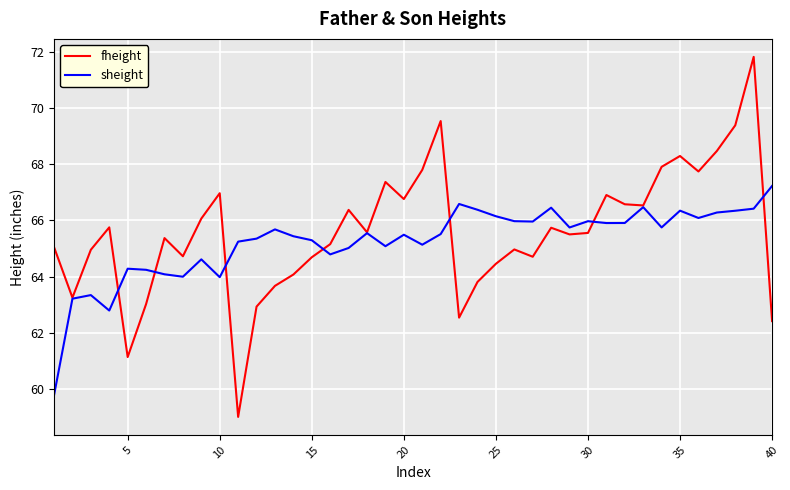

List the series in order of their peak value, lowest first.

sheight, fheight